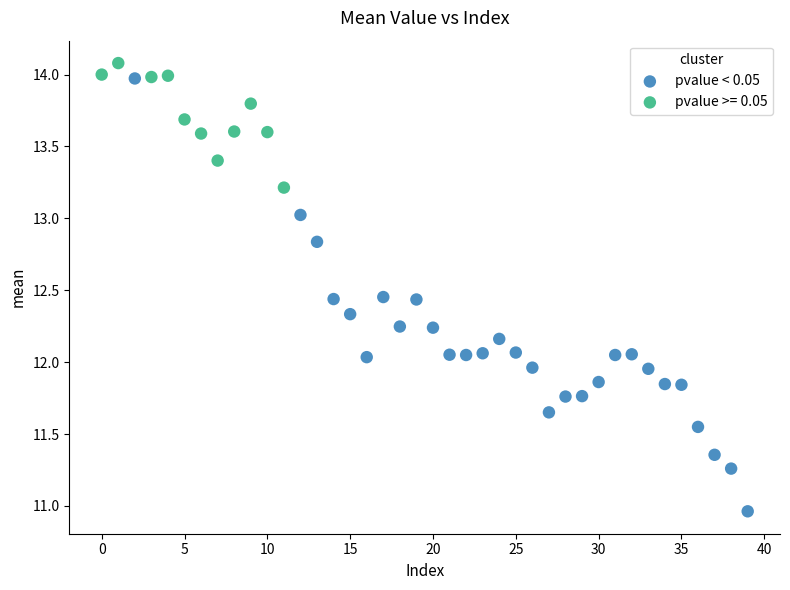

Which series has the largest Y range (max minus min)?

pvalue < 0.05